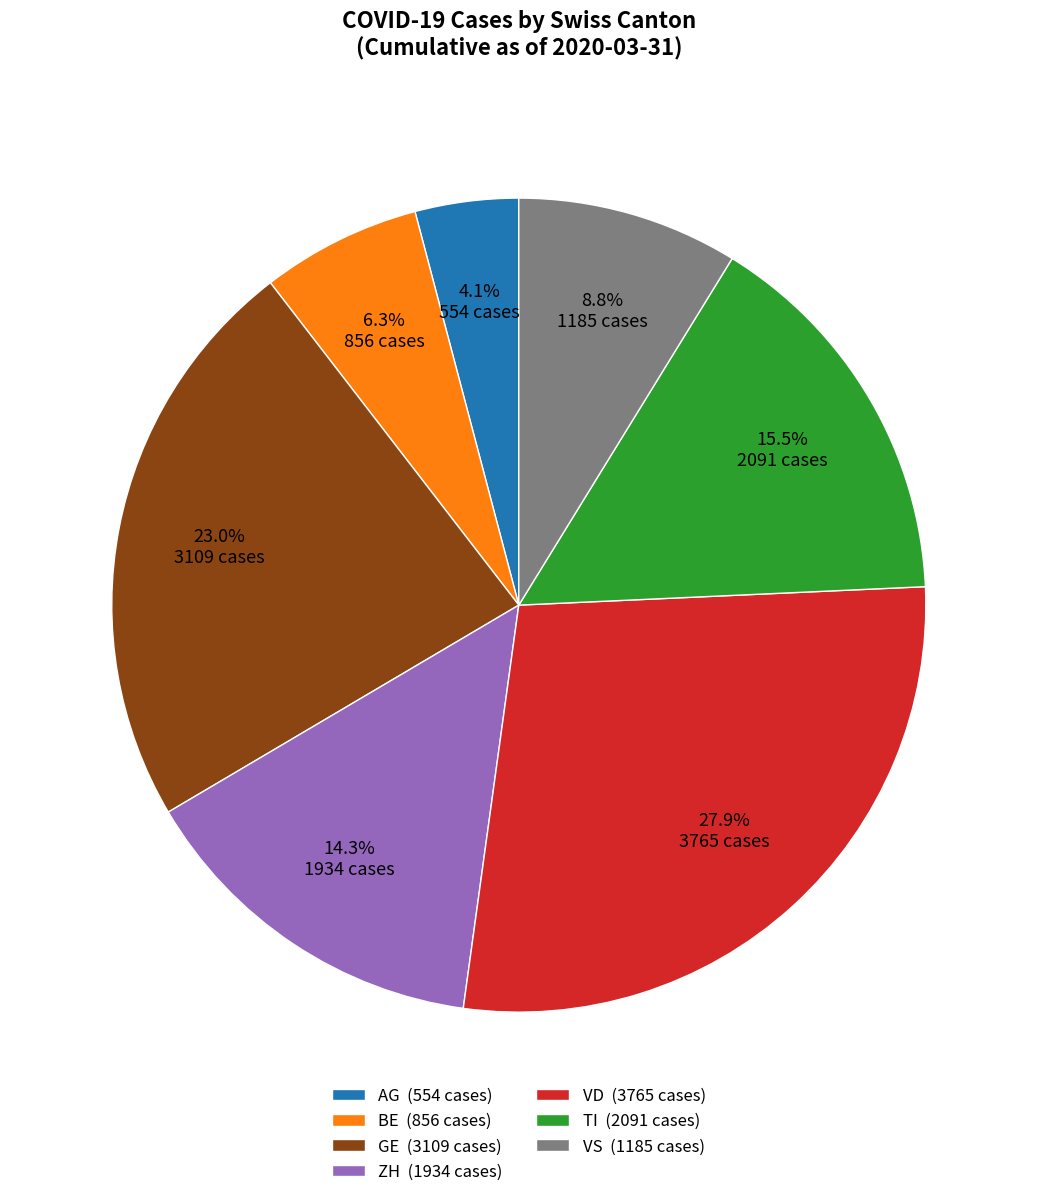

What is the largest slice in the pie chart?

VD